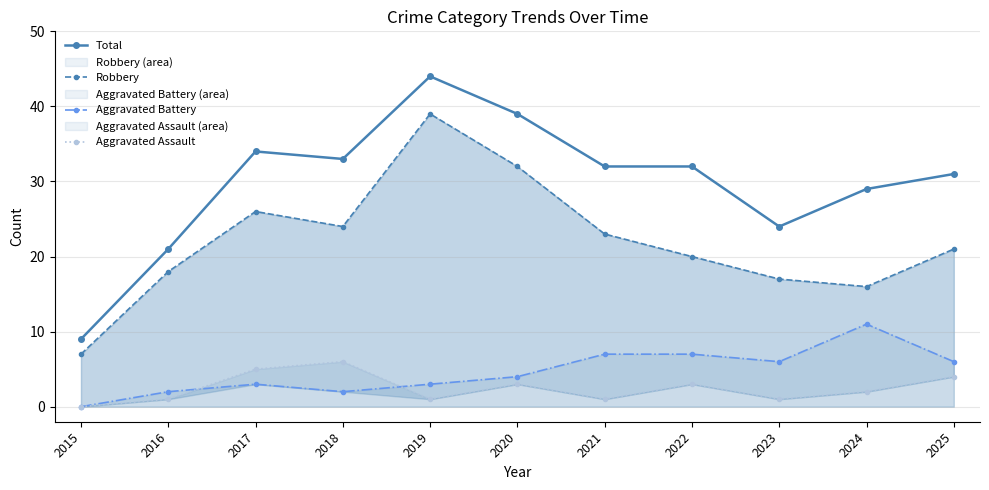

Reading left to right, transcribe all the data shown in this chart.

Total: 9	21	34	33	44	39	32	32	24	29	31
Robbery: 7	18	26	24	39	32	23	20	17	16	21
Aggravated Battery: 0	2	3	2	3	4	7	7	6	11	6
Aggravated Assault: 0	1	5	6	1	3	1	3	1	2	4